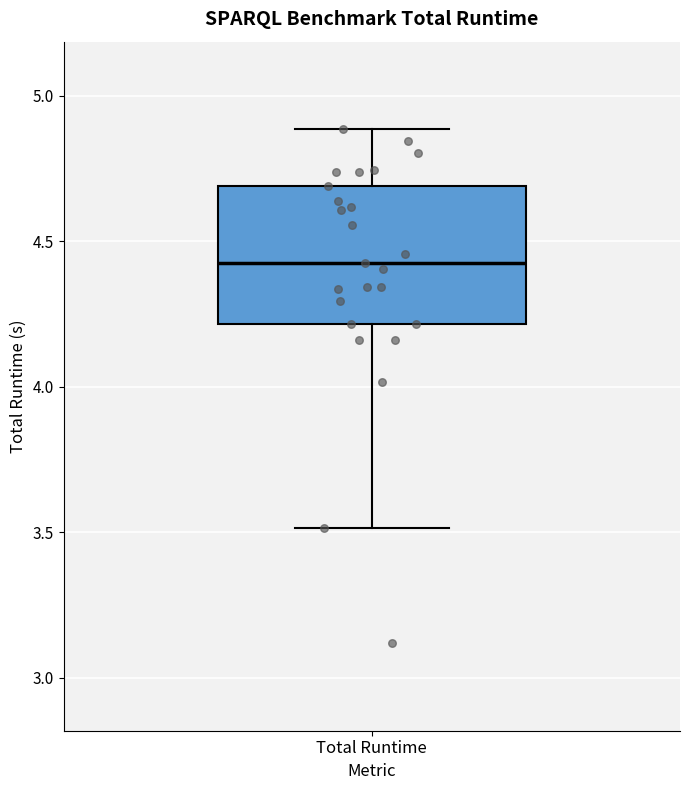

Read this box plot against the y-axis: the position of the median line, the range covered by the box, and the ends of both whiskers. The values are not printed on the chart, so give them approximately, as read against the axis.

median 4.45, box 4.20 to 4.70, whiskers 3.50 to 4.90